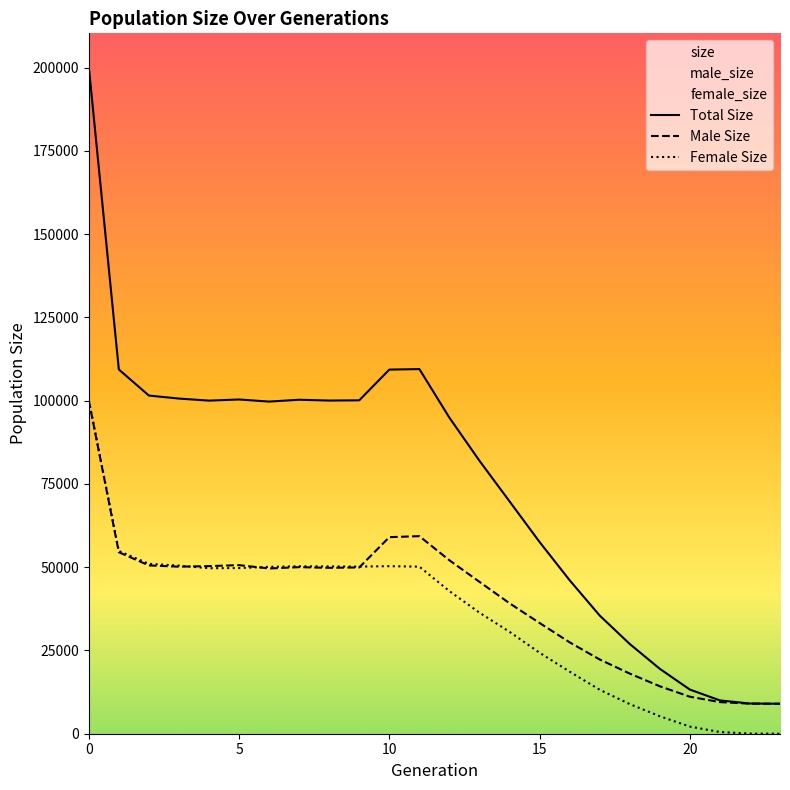

At 22, list the series in order from largest to smallest.

size, male_size, female_size